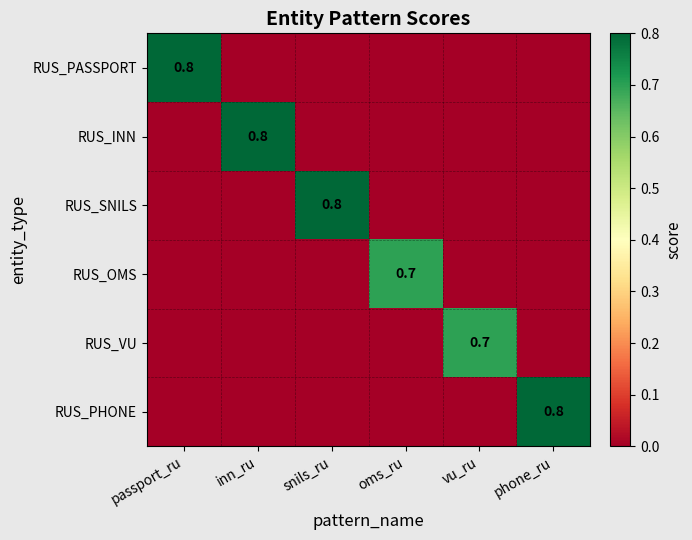

Is it true that RUS_PASSPORT equals 0.5 at passport_ru?

False